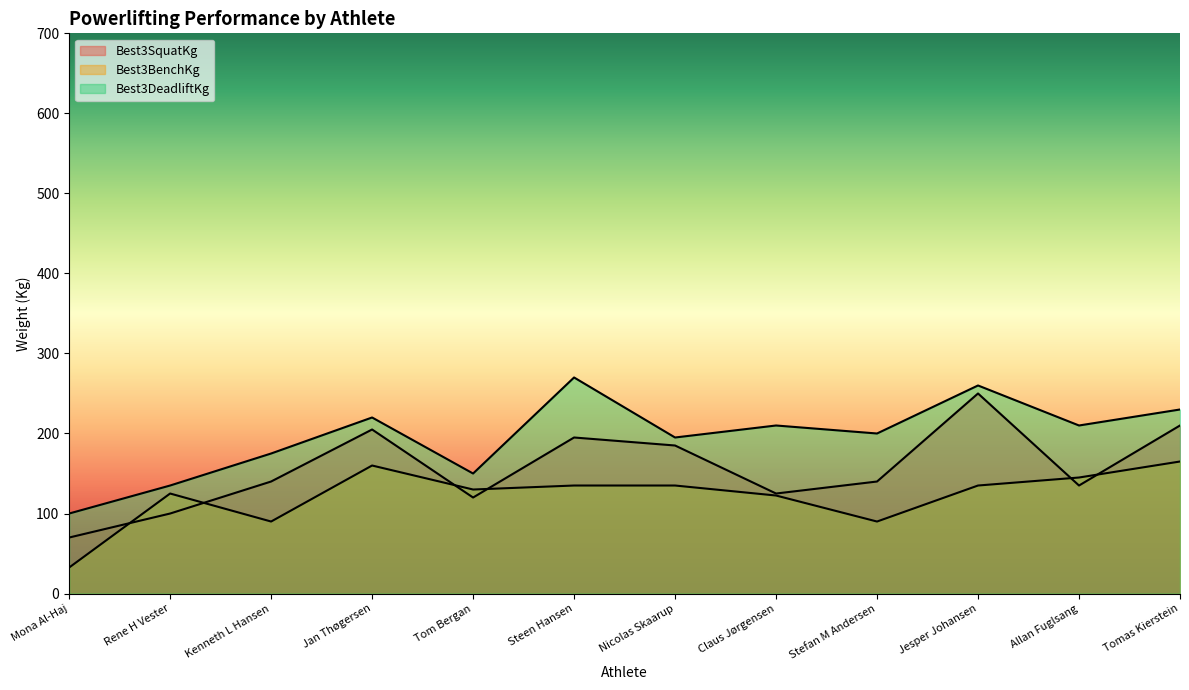

What is the difference between the second highest and minimum values in the Best3DeadliftKg series?

160.0